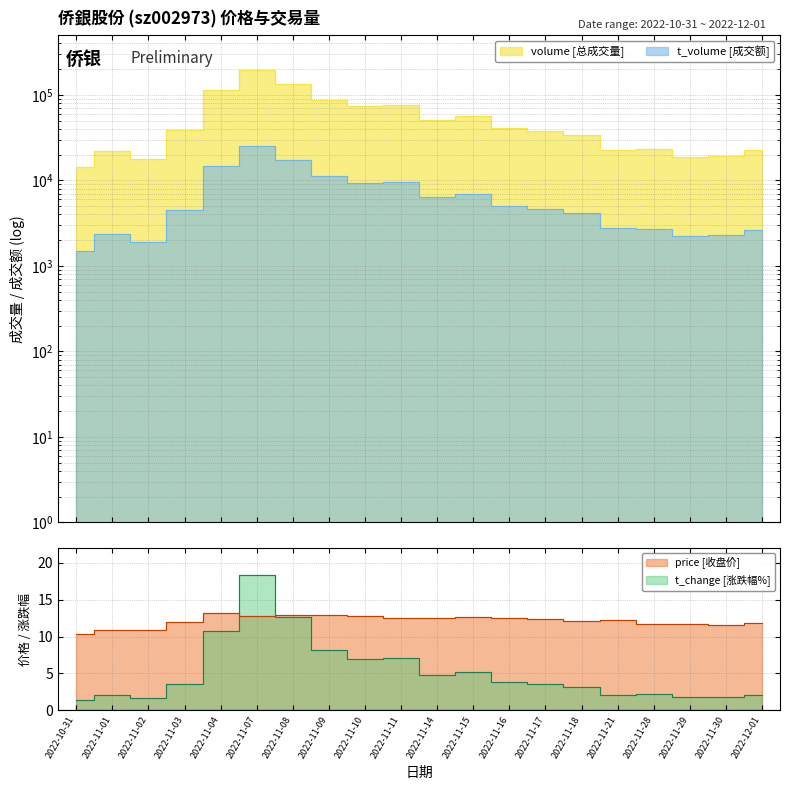

Which series has the largest range (max minus min)?

volume